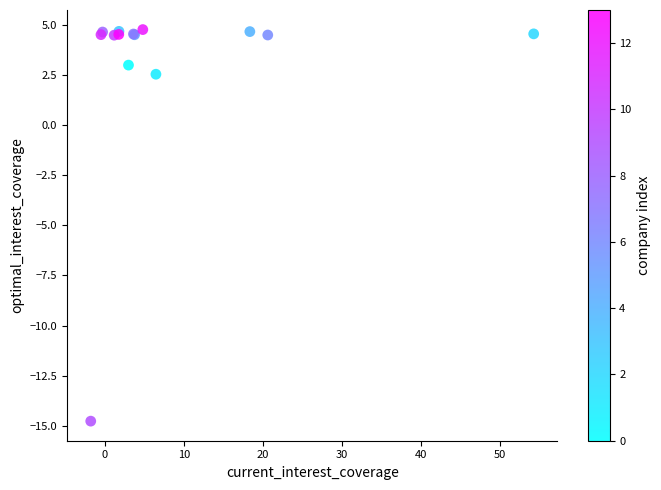

What Y value in the scatter plot is closest to -4?

2.6